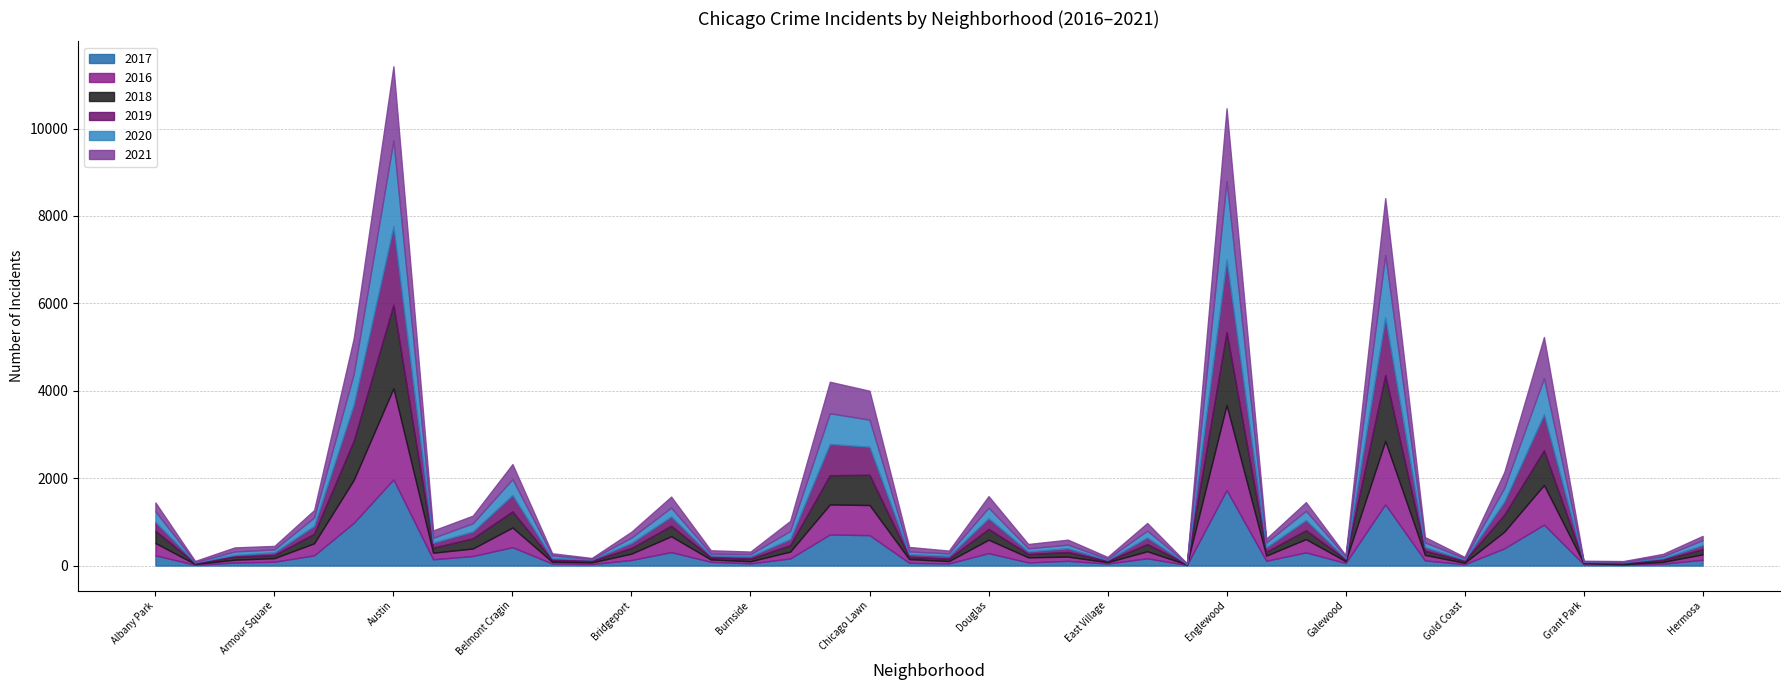

What are all the series names shown in the legend?

2017, 2016, 2018, 2019, 2020, 2021